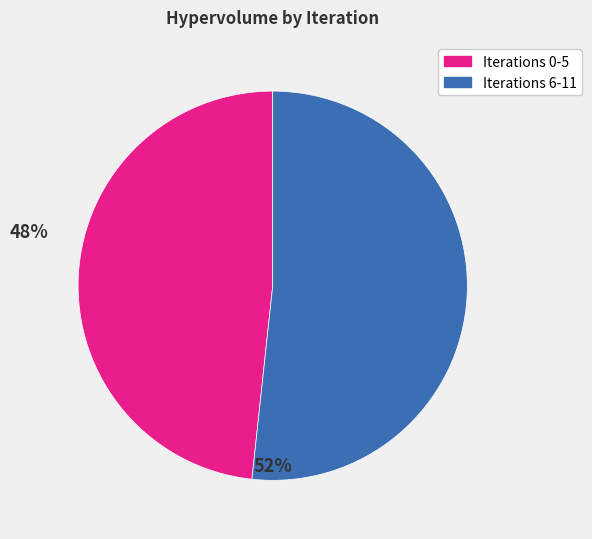

Is there a majority slice in this chart?

Yes